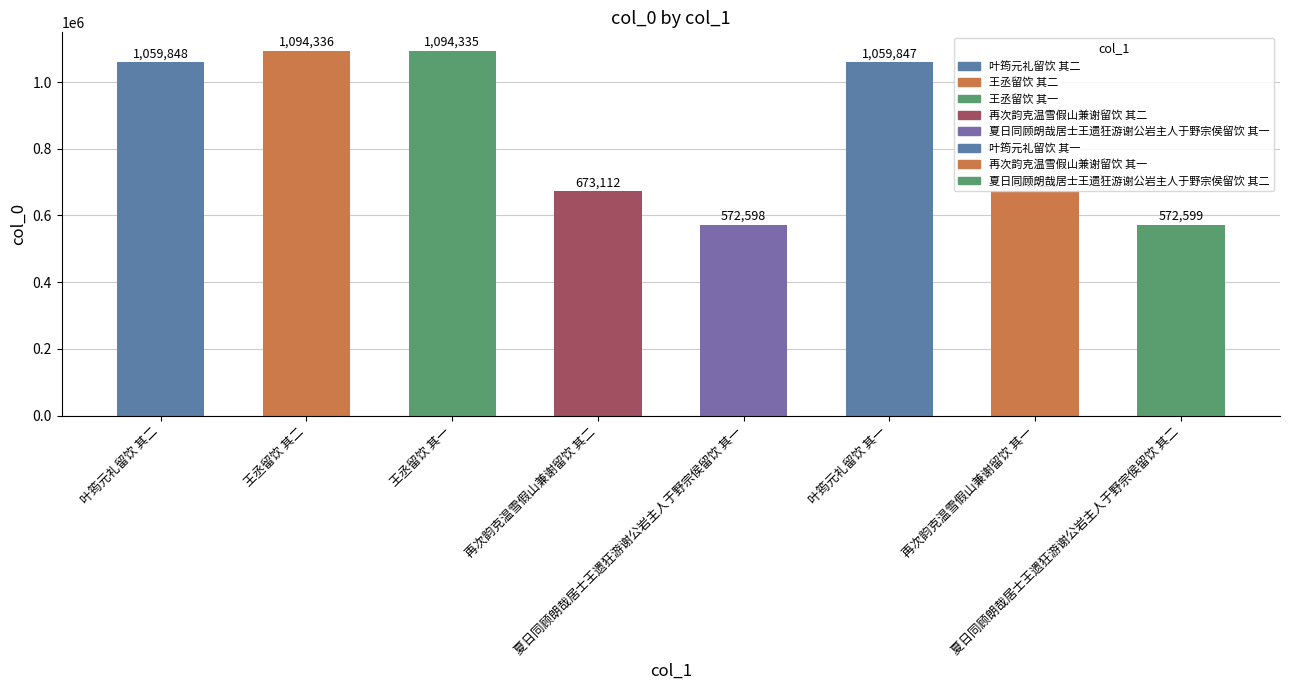

What is the label of the 8th bar from the right?

叶筠元礼留饮 其二